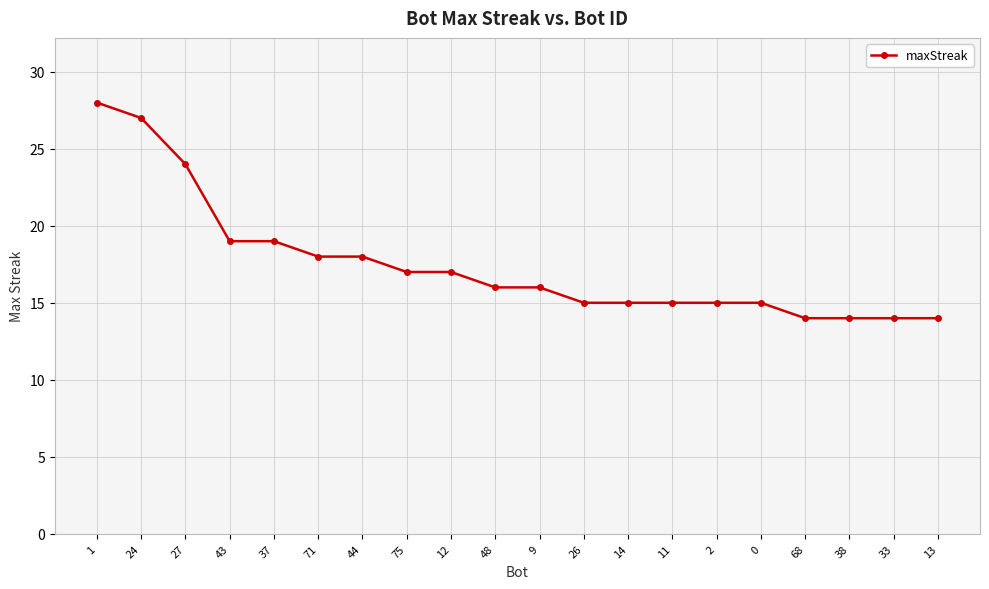

What is the maximum value shown in the chart?

28